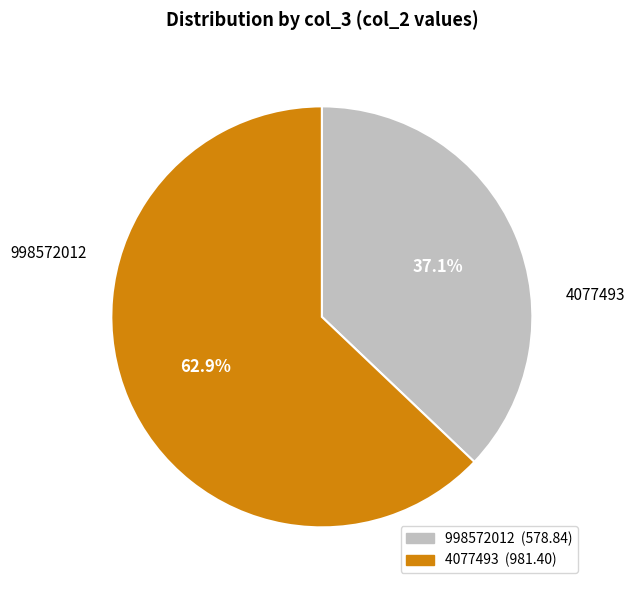

To the nearest percent, what is the average slice percentage?

50%